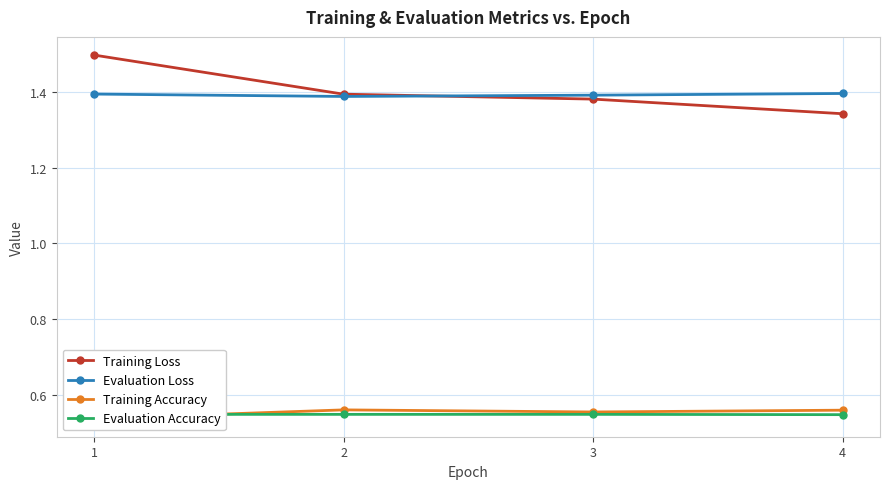

What is the maximum value for Training Loss?

1.5